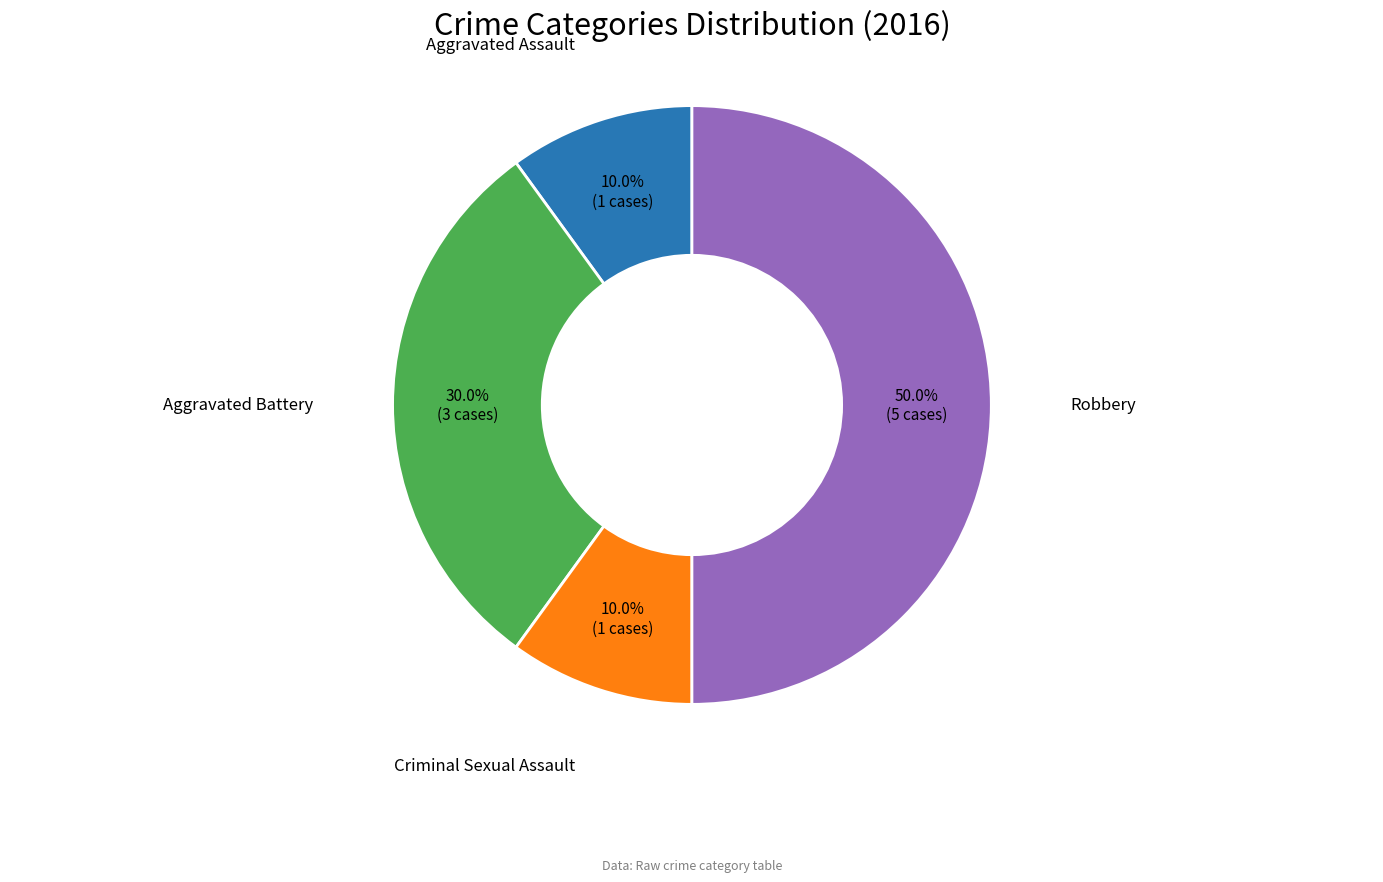

Count the number of slices in the pie.

4